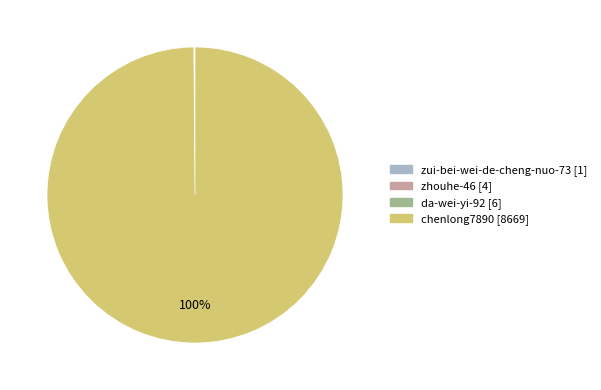

True or false: chenlong7890 accounts for 90% of the total.

False